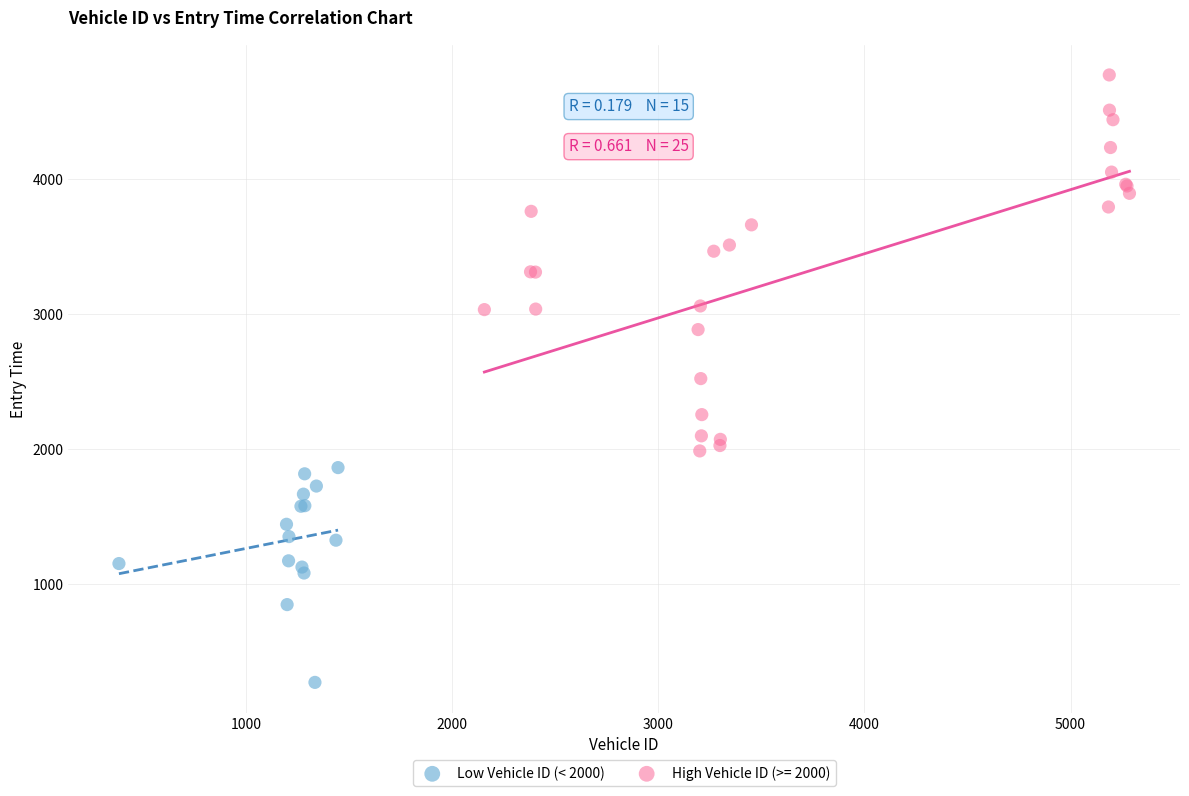

Which series has the largest Y range (max minus min)?

High Vehicle ID (>= 2000)